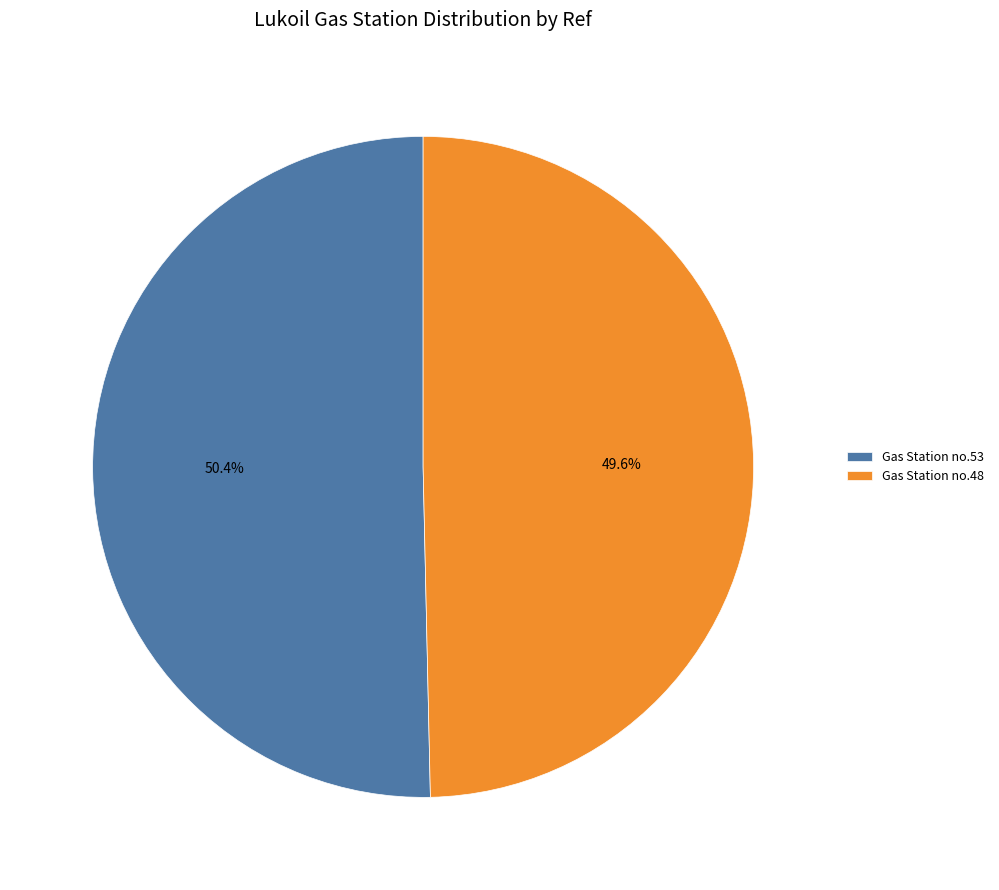

Count the number of slices in the pie.

2